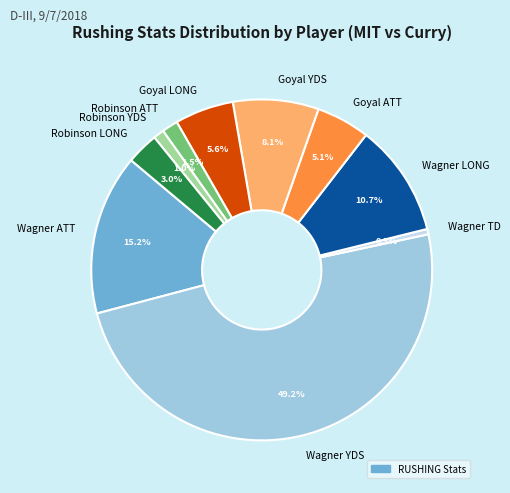

Approximately how many times larger is the value at Robinson LONG compared to Robinson ATT?

2.0